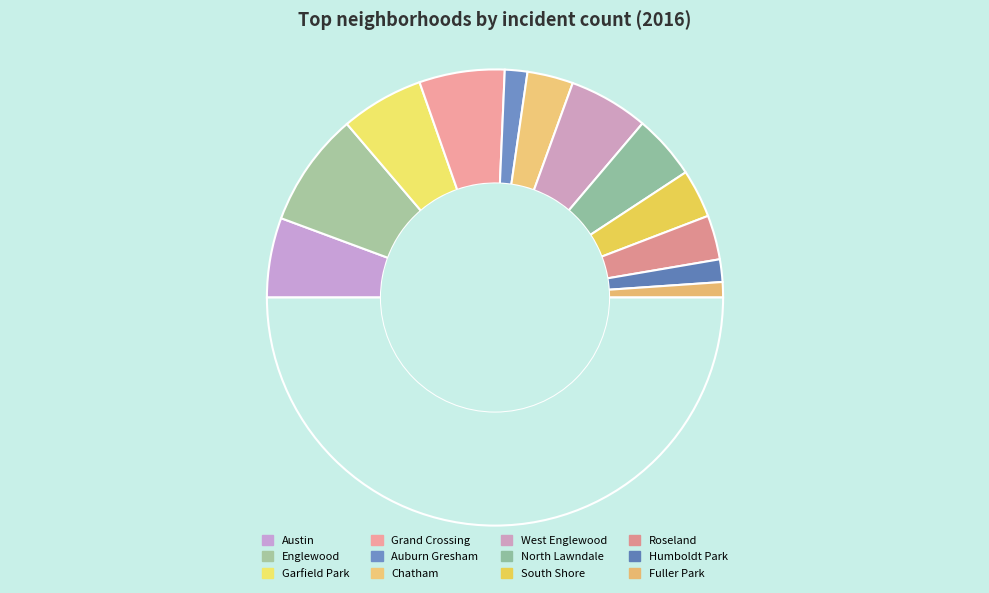

Count the number of slices in the pie.

13